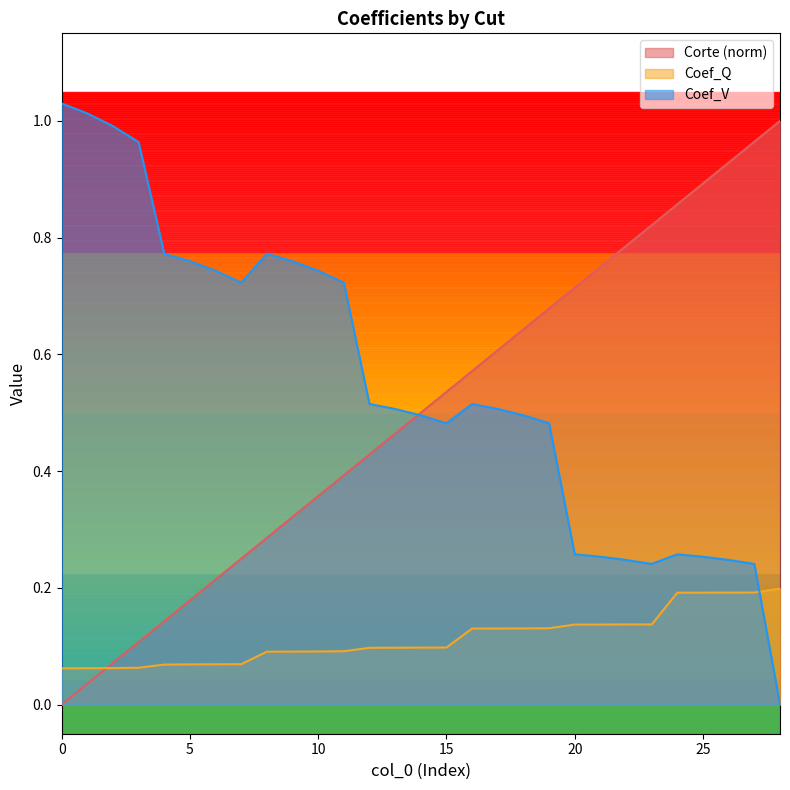

What is the approximate value of Coef_Q at 19?

0.1